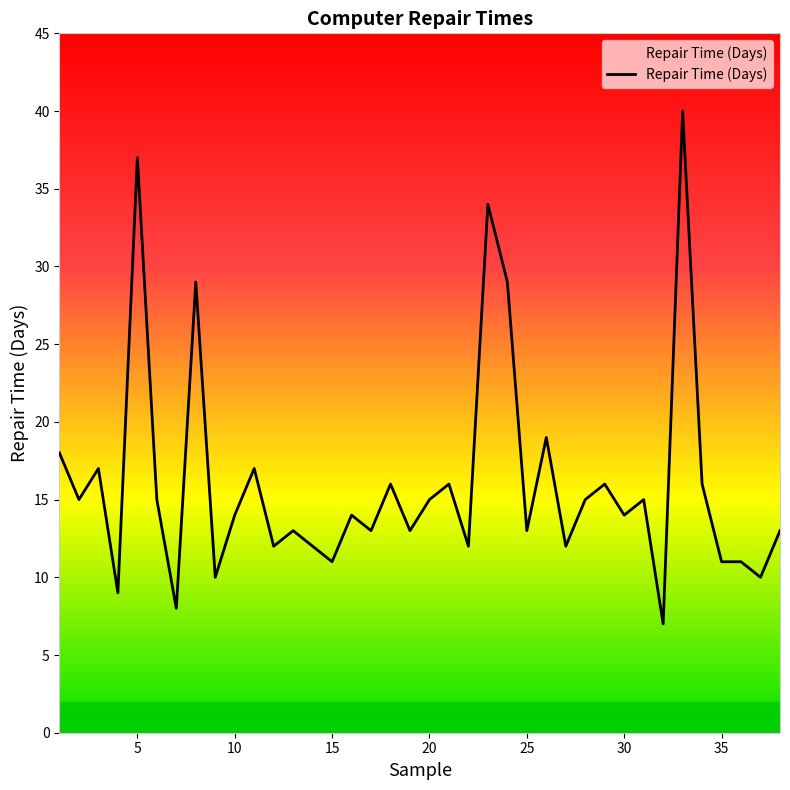

At which category does the data reach its first local peak?

3